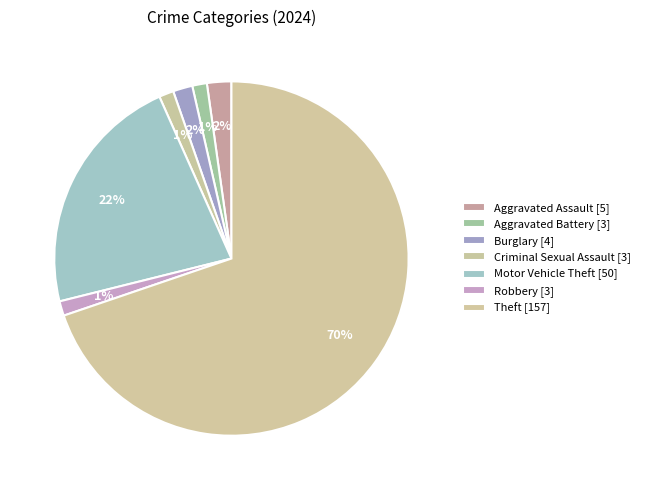

Approximately how many times larger is the value at Aggravated Battery compared to Criminal Sexual Assault?

1.0